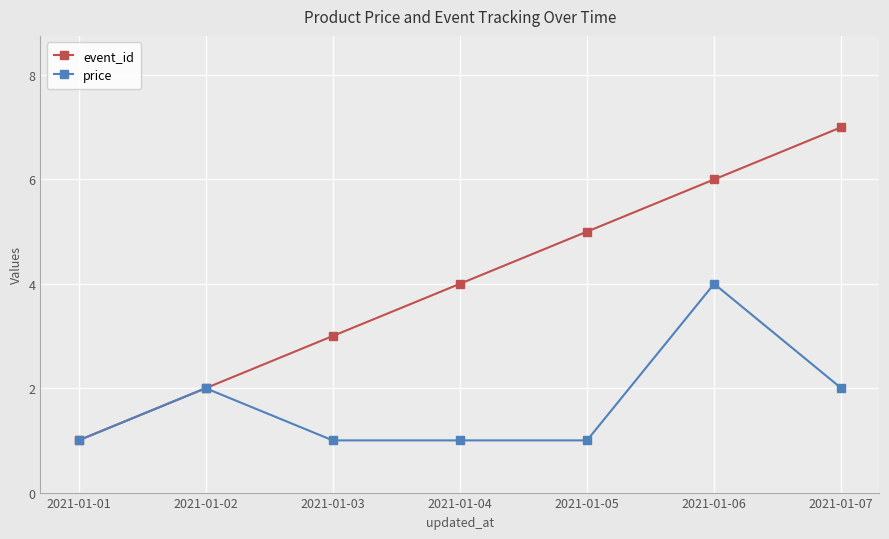

What is the difference between the second highest and second lowest values in the price series?

1